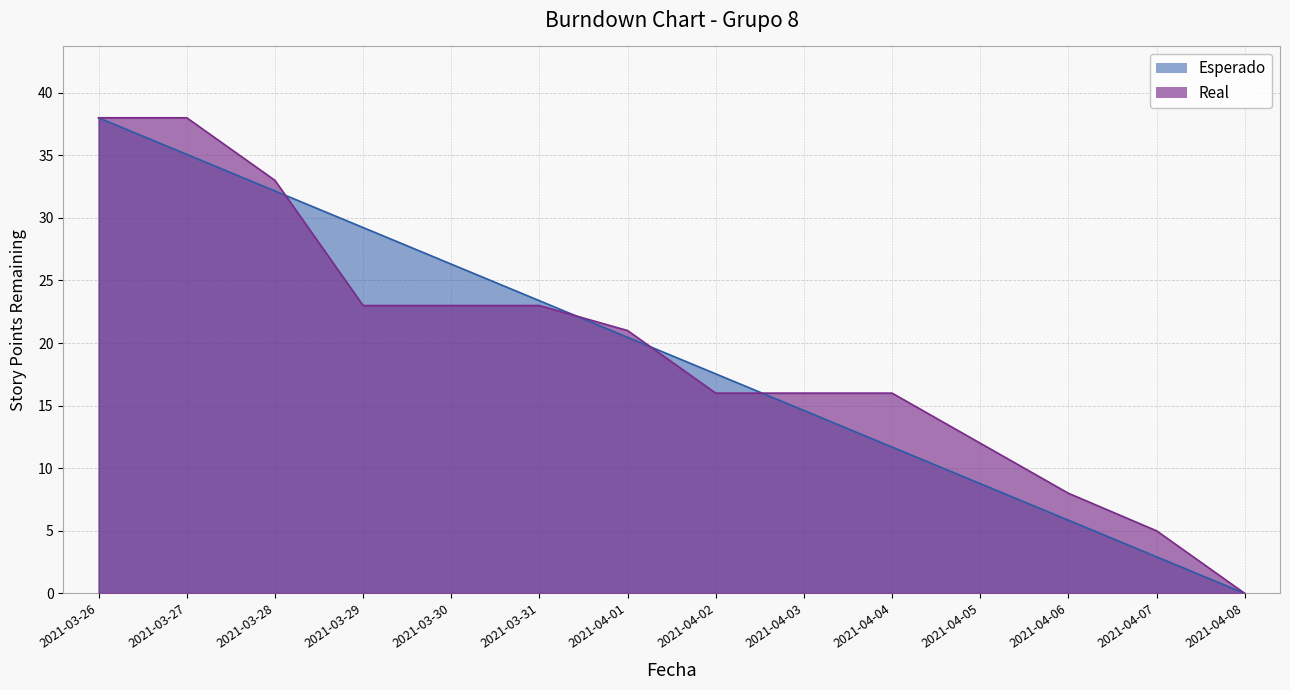

What are all the series names shown in the legend?

Esperado, Real